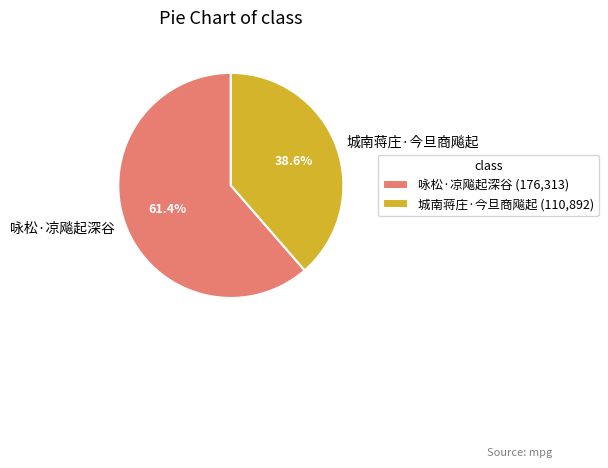

To the nearest percent, what portion does 咏松·凉飚起深谷 represent?

61%